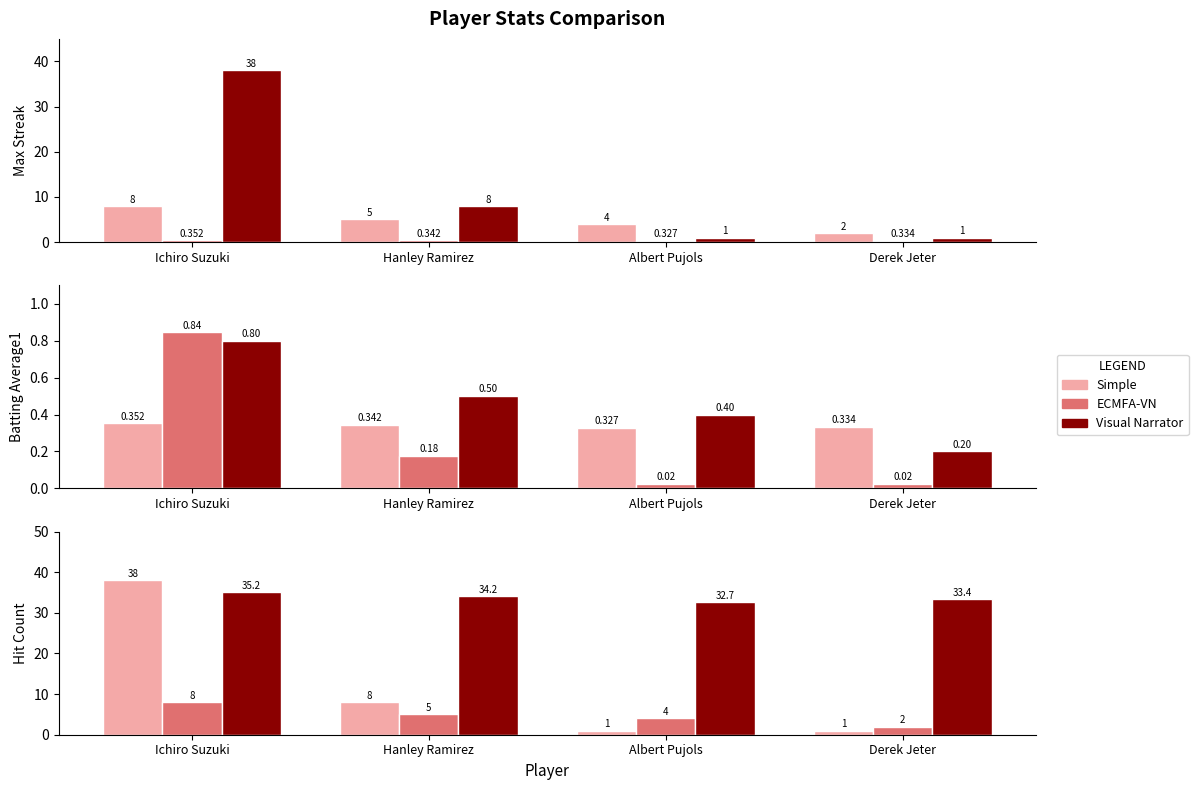

Read the Streak (norm) value at Derek Jeter.

0.2